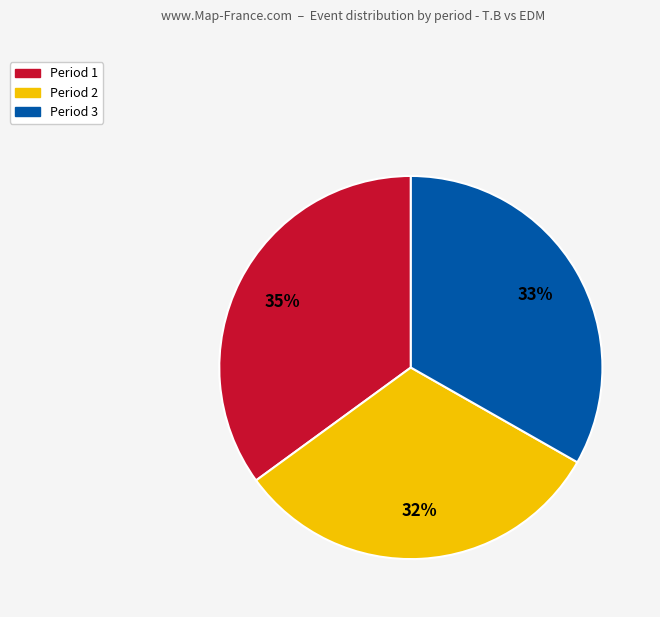

How many segments does this pie chart have?

3